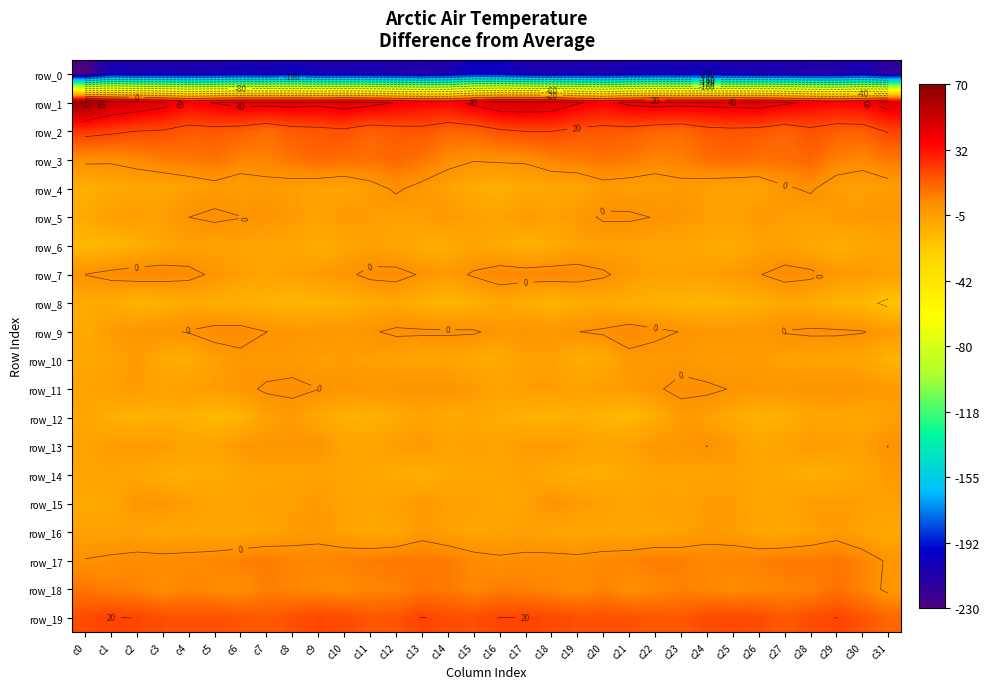

Reading left to right, transcribe all the data shown in this chart.

row_0: c0=-229.6	c1=-205.7	c2=-208.9	c3=-207.4	c4=-208.7	c5=-207.2	c6=-205.0	c7=-206.3	c8=-204.1	c9=-207.6	c10=-208.2	c11=-208.4	c12=-209.8	c13=-212.1	c14=-208.5	c15=-200.6	c16=-202.2	c17=-207.2	c18=-209.0	c19=-207.0	c20=-209.7	c21=-205.6	c22=-205.5	c23=-205.6	c24=-205.1	c25=-207.6	c26=-208.7	c27=-208.2	c28=-211.6	c29=-211.2	c30=-205.6	c31=-217.2
row_1: c0=66.9	c1=53.7	c2=49.4	c3=44.7	c4=36.8	c5=40.5	c6=44.3	c7=43.8	c8=44.5	c9=43.0	c10=46.4	c11=43.3	c12=39.5	c13=36.5	c14=35.5	c15=42.7	c16=49.3	c17=49.7	c18=48.8	c19=41.0	c20=36.9	c21=42.3	c22=44.7	c23=43.7	c24=43.8	c25=44.6	c26=45.7	c27=41.6	c28=38.2	c29=35.5	c30=37.9	c31=45.9
row_2: c0=24.0	c1=22.0	c2=19.6	c3=18.7	c4=15.2	c5=15.9	c6=14.3	c7=10.7	c8=14.9	c9=16.1	c10=17.4	c11=13.1	c12=15.5	c13=16.3	c14=12.9	c15=13.4	c16=17.8	c17=20.0	c18=19.9	c19=16.9	c20=15.6	c21=15.6	c22=12.6	c23=11.4	c24=15.9	c25=16.8	c26=15.9	c27=12.9	c28=17.1	c29=14.2	c30=14.1	c31=20.8
row_3: c0=2.1	c1=1.4	c2=4.1	c3=6.8	c4=8.1	c5=9.3	c6=5.1	c7=5.2	c8=8.6	c9=12.0	c10=10.3	c11=9.6	c12=12.0	c13=8.7	c14=3.3	c15=0.6	c16=1.3	c17=1.4	c18=5.8	c19=6.8	c20=9.5	c21=7.7	c22=4.5	c23=6.2	c24=10.2	c25=11.7	c26=9.9	c27=10.0	c28=12.3	c29=5.9	c30=3.7	c31=8.2
row_4: c0=-13.1	c1=-9.7	c2=-9.0	c3=-8.7	c4=-6.2	c5=-3.6	c6=-5.7	c7=-3.7	c8=-4.7	c9=-6.8	c10=-8.0	c11=-3.6	c12=1.4	c13=-2.9	c14=-6.6	c15=-11.5	c16=-12.7	c17=-9.5	c18=-9.0	c19=-8.3	c20=-4.2	c21=-4.7	c22=-4.9	c23=-3.6	c24=-5.6	c25=-7.2	c26=-7.2	c27=-1.3	c28=1.3	c29=-5.2	c30=-6.4	c31=-4.4
row_5: c0=-10.4	c1=-5.0	c2=-4.4	c3=-5.2	c4=-0.0	c5=1.6	c6=0.3	c7=-0.9	c8=-3.8	c9=-6.7	c10=-3.3	c11=-4.7	c12=-6.0	c13=-5.0	c14=-3.1	c15=-5.9	c16=-7.1	c17=-3.4	c18=-5.8	c19=-3.2	c20=1.2	c21=1.2	c22=-0.3	c23=-1.5	c24=-5.5	c25=-5.4	c26=-3.3	c27=-5.4	c28=-5.9	c29=-4.0	c30=-2.9	c31=-2.2
row_6: c0=-16.8	c1=-15.7	c2=-13.0	c3=-8.5	c4=-6.4	c5=-7.2	c6=-7.3	c7=-8.7	c8=-8.4	c9=-12.4	c10=-8.5	c11=-5.8	c12=-8.3	c13=-11.0	c14=-11.3	c15=-7.4	c16=-10.7	c17=-13.9	c18=-11.7	c19=-6.9	c20=-6.7	c21=-6.9	c22=-8.2	c23=-8.0	c24=-9.9	c25=-12.0	c26=-6.7	c27=-6.3	c28=-9.4	c29=-12.0	c30=-9.7	c31=-8.2
row_7: c0=0.2	c1=2.8	c2=4.5	c3=4.2	c4=2.6	c5=-1.6	c6=-5.2	c7=-6.8	c8=-5.9	c9=-4.0	c10=-2.1	c11=2.2	c12=2.9	c13=-0.8	c14=-3.7	c15=1.2	c16=4.9	c17=4.2	c18=4.8	c19=3.9	c20=1.4	c21=-3.3	c22=-6.1	c23=-6.4	c24=-5.1	c25=-3.8	c26=-0.4	c27=3.2	c28=2.0	c29=-2.8	c30=-3.6	c31=-5.5
row_8: c0=-10.8	c1=-10.7	c2=-14.6	c3=-12.8	c4=-9.7	c5=-11.6	c6=-13.2	c7=-14.2	c8=-16.1	c9=-14.3	c10=-13.0	c11=-10.3	c12=-8.5	c13=-12.8	c14=-15.4	c15=-12.8	c16=-8.6	c17=-11.1	c18=-15.2	c19=-10.9	c20=-9.9	c21=-12.6	c22=-13.4	c23=-14.9	c24=-15.8	c25=-13.8	c26=-12.5	c27=-8.6	c28=-9.9	c29=-14.3	c30=-16.4	c31=-22.5
row_9: c0=-10.2	c1=-4.0	c2=-2.2	c3=-1.3	c4=0.5	c5=3.3	c6=3.7	c7=0.1	c8=-1.7	c9=-2.2	c10=-3.7	c11=-0.8	c12=1.4	c13=1.3	c14=1.2	c15=1.0	c16=-2.4	c17=-1.7	c18=-2.9	c19=-0.1	c20=1.3	c21=4.5	c22=2.0	c23=-0.2	c24=-2.3	c25=-2.9	c26=-3.0	c27=0.4	c28=1.4	c29=1.3	c30=0.5	c31=-3.5
row_10: c0=-9.7	c1=-7.4	c2=-4.1	c3=-10.2	c4=-12.1	c5=-5.6	c6=-2.8	c7=-3.5	c8=-3.5	c9=-5.7	c10=-4.6	c11=-5.6	c12=-7.5	c13=-8.5	c14=-7.7	c15=-10.0	c16=-10.8	c17=-5.8	c18=-5.7	c19=-11.8	c20=-10.4	c21=-3.1	c22=-3.8	c23=-2.6	c24=-5.0	c25=-5.3	c26=-4.6	c27=-6.5	c28=-8.0	c29=-8.0	c30=-8.6	c31=-14.0
row_11: c0=-6.6	c1=-5.5	c2=-3.7	c3=-6.8	c4=-4.8	c5=-4.6	c6=-2.2	c7=1.2	c8=2.3	c9=0.1	c10=-0.9	c11=-2.4	c12=-1.8	c13=-0.9	c14=-1.1	c15=-3.8	c16=-6.7	c17=-4.9	c18=-4.6	c19=-6.3	c20=-4.6	c21=-4.0	c22=-1.1	c23=2.3	c24=1.6	c25=-0.5	c26=-1.7	c27=-2.1	c28=-1.5	c29=-0.6	c30=-1.6	c31=-3.9
row_12: c0=-8.8	c1=-12.6	c2=-14.4	c3=-13.1	c4=-13.6	c5=-17.3	c6=-14.3	c7=-6.2	c8=-4.8	c9=-9.0	c10=-13.3	c11=-13.6	c12=-10.5	c13=-7.4	c14=-10.4	c15=-9.4	c16=-11.5	c17=-13.5	c18=-14.4	c19=-12.8	c20=-15.0	c21=-17.3	c22=-11.5	c23=-4.5	c24=-5.9	c25=-11.0	c26=-14.0	c27=-12.6	c28=-8.7	c29=-8.4	c30=-9.8	c31=-6.1
row_13: c0=-7.2	c1=-4.1	c2=-3.1	c3=-3.7	c4=-7.7	c5=-7.4	c6=-2.7	c7=-2.0	c8=-0.8	c9=-1.3	c10=-7.5	c11=-8.0	c12=-4.1	c13=-3.3	c14=-6.9	c15=-5.5	c16=-7.2	c17=-3.4	c18=-3.1	c19=-5.2	c20=-8.1	c21=-5.9	c22=-1.8	c23=-2.2	c24=0.1	c25=-3.5	c26=-8.8	c27=-6.3	c28=-3.3	c29=-4.8	c30=-5.7	c31=0.3
row_14: c0=-8.3	c1=-6.8	c2=-8.8	c3=-11.2	c4=-12.4	c5=-11.4	c6=-8.3	c7=-7.1	c8=-7.4	c9=-6.5	c10=-7.9	c11=-8.9	c12=-11.7	c13=-12.7	c14=-9.8	c15=-9.1	c16=-8.5	c17=-6.6	c18=-10.3	c19=-11.9	c20=-12.4	c21=-10.3	c22=-7.5	c23=-7.3	c24=-7.2	c25=-6.7	c26=-8.7	c27=-9.3	c28=-13.1	c29=-11.6	c30=-8.1	c31=-4.1
row_15: c0=-10.3	c1=-9.5	c2=-1.8	c3=-2.1	c4=-4.5	c5=-7.6	c6=-6.8	c7=-6.3	c8=-5.5	c9=-3.3	c10=-7.0	c11=-8.7	c12=-5.3	c13=-3.6	c14=-5.2	c15=-5.9	c16=-8.8	c17=-6.8	c18=-0.3	c19=-3.6	c20=-5.3	c21=-8.0	c22=-5.9	c23=-6.7	c24=-4.5	c25=-4.1	c26=-8.7	c27=-7.6	c28=-3.9	c29=-4.3	c30=-4.9	c31=-5.5
row_16: c0=-6.0	c1=-6.5	c2=-6.4	c3=-8.9	c4=-7.5	c5=-8.4	c6=-8.0	c7=-6.9	c8=-4.1	c9=-3.1	c10=-6.6	c11=-9.0	c12=-8.3	c13=-3.3	c14=-6.1	c15=-7.8	c16=-6.9	c17=-6.0	c18=-7.5	c19=-8.8	c20=-7.4	c21=-8.4	c22=-7.6	c23=-6.5	c24=-3.1	c25=-4.3	c26=-7.7	c27=-9.3	c28=-6.3	c29=-3.4	c30=-7.4	c31=-10.2
row_17: c0=0.4	c1=1.7	c2=2.8	c3=2.8	c4=3.0	c5=4.2	c6=5.7	c7=7.0	c8=4.6	c9=4.4	c10=5.4	c11=6.6	c12=7.8	c13=7.7	c14=6.8	c15=3.4	c16=1.6	c17=2.6	c18=2.8	c19=2.5	c20=3.6	c21=4.8	c22=6.7	c23=5.6	c24=4.3	c25=5.0	c26=5.5	c27=7.6	c28=7.3	c29=8.1	c30=4.9	c31=-1.3
row_18: c0=8.4	c1=6.0	c2=5.5	c3=2.0	c4=4.9	c5=3.0	c6=1.7	c7=5.9	c8=4.7	c9=3.2	c10=2.7	c11=4.7	c12=4.8	c13=8.1	c14=7.6	c15=4.1	c16=6.6	c17=5.6	c18=4.3	c19=2.2	c20=5.6	c21=1.2	c22=3.7	c23=5.4	c24=4.4	c25=2.7	c26=3.7	c27=4.7	c28=5.5	c29=9.2	c30=4.8	c31=-2.0
row_19: c0=18.9	c1=20.6	c2=19.9	c3=17.9	c4=17.4	c5=17.6	c6=16.3	c7=15.2	c8=17.5	c9=19.7	c10=19.2	c11=15.8	c12=16.5	c13=20.4	c14=18.3	c15=17.6	c16=20.2	c17=20.1	c18=19.2	c19=17.5	c20=17.5	c21=17.3	c22=15.5	c23=15.6	c24=18.7	c25=19.6	c26=18.4	c27=15.1	c28=18.3	c29=20.1	c30=16.6	c31=12.3